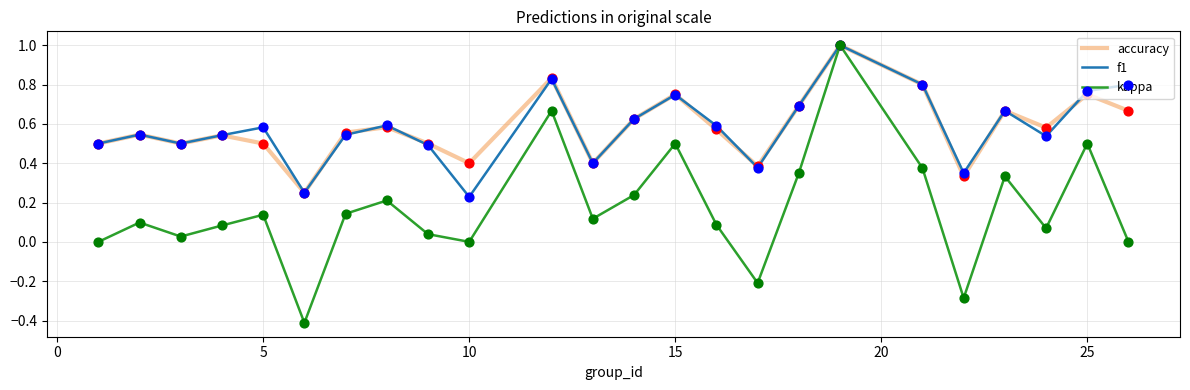

Which series has the largest range (max minus min)?

kappa